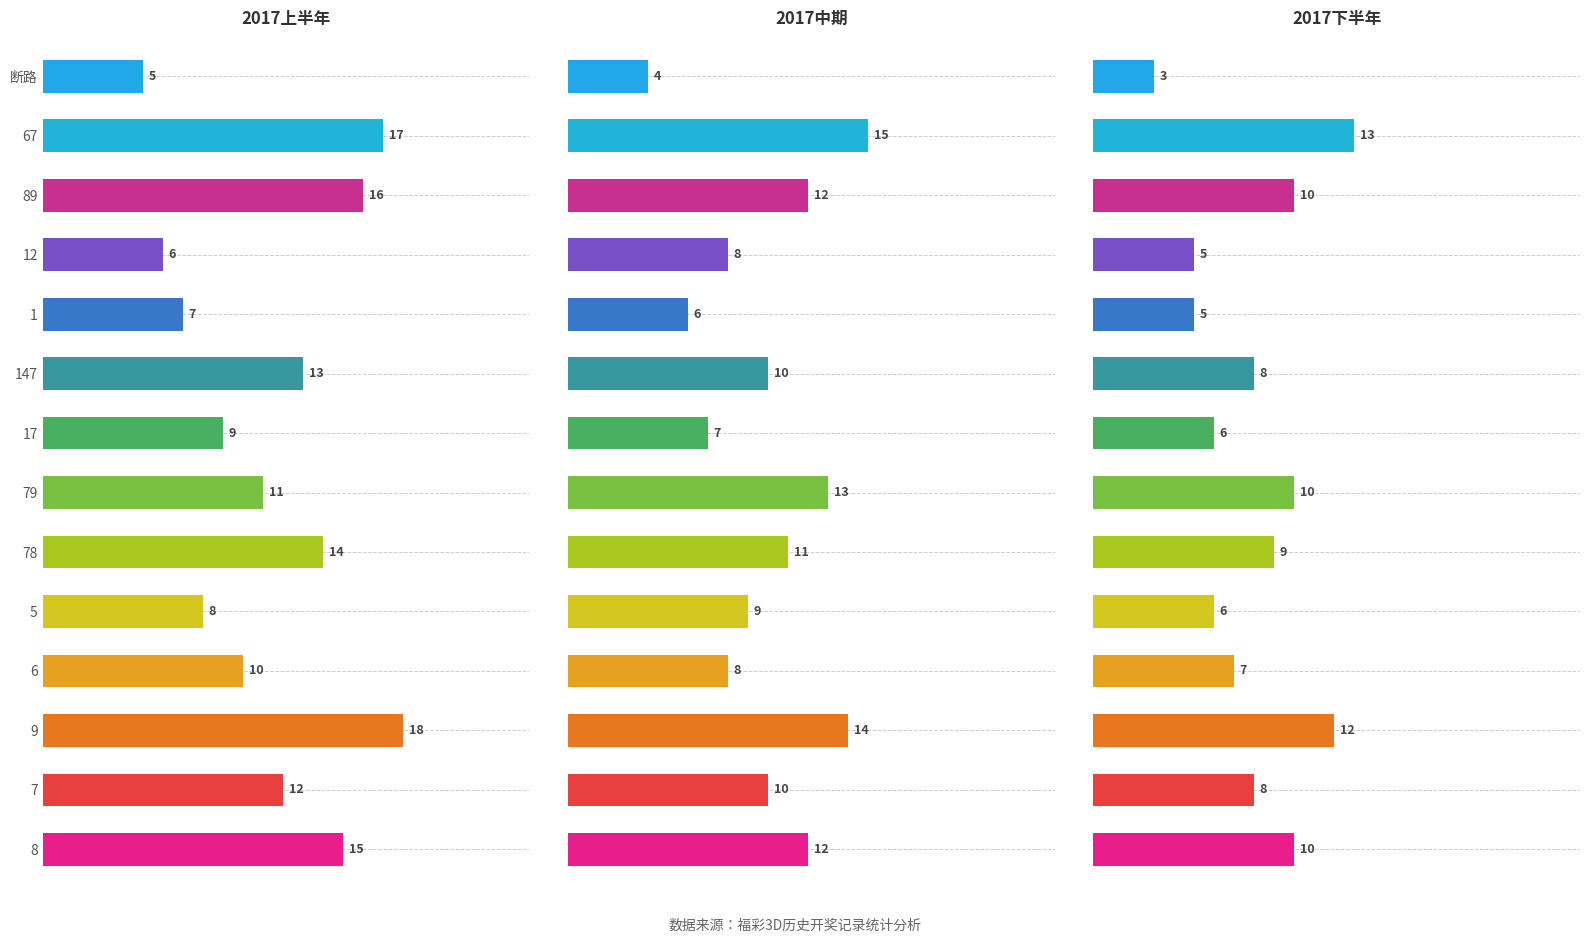

What is the label of the 9th bar from the left?

147